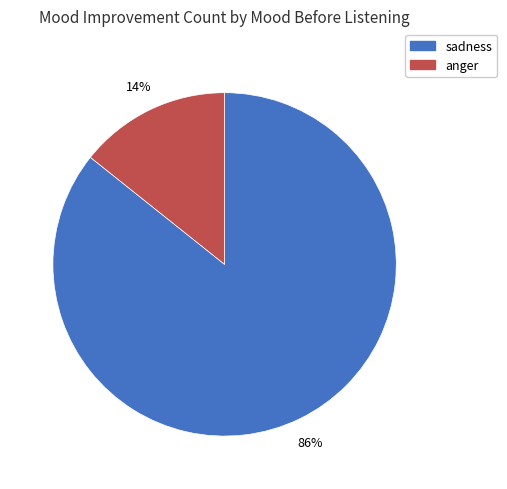

To the nearest percent, what portion does anger represent?

14%